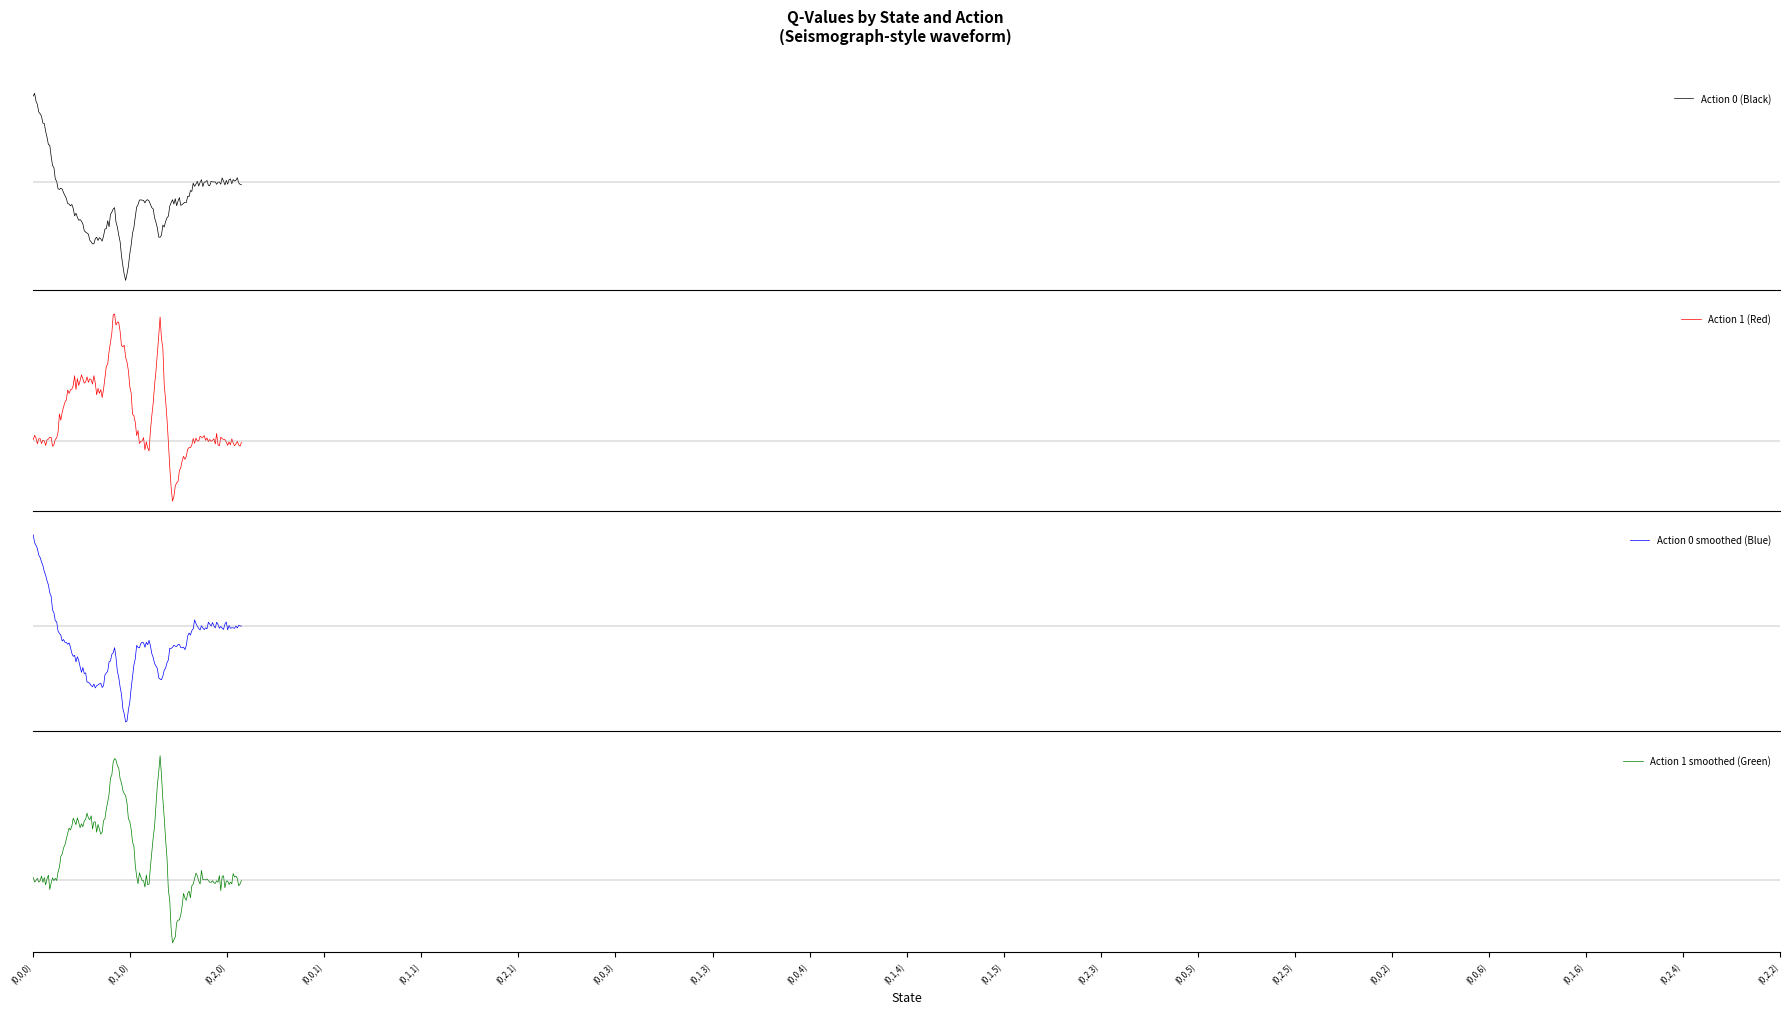

Between (0,0,2) and (0,0,6), which series saw the biggest shift?

Action 0